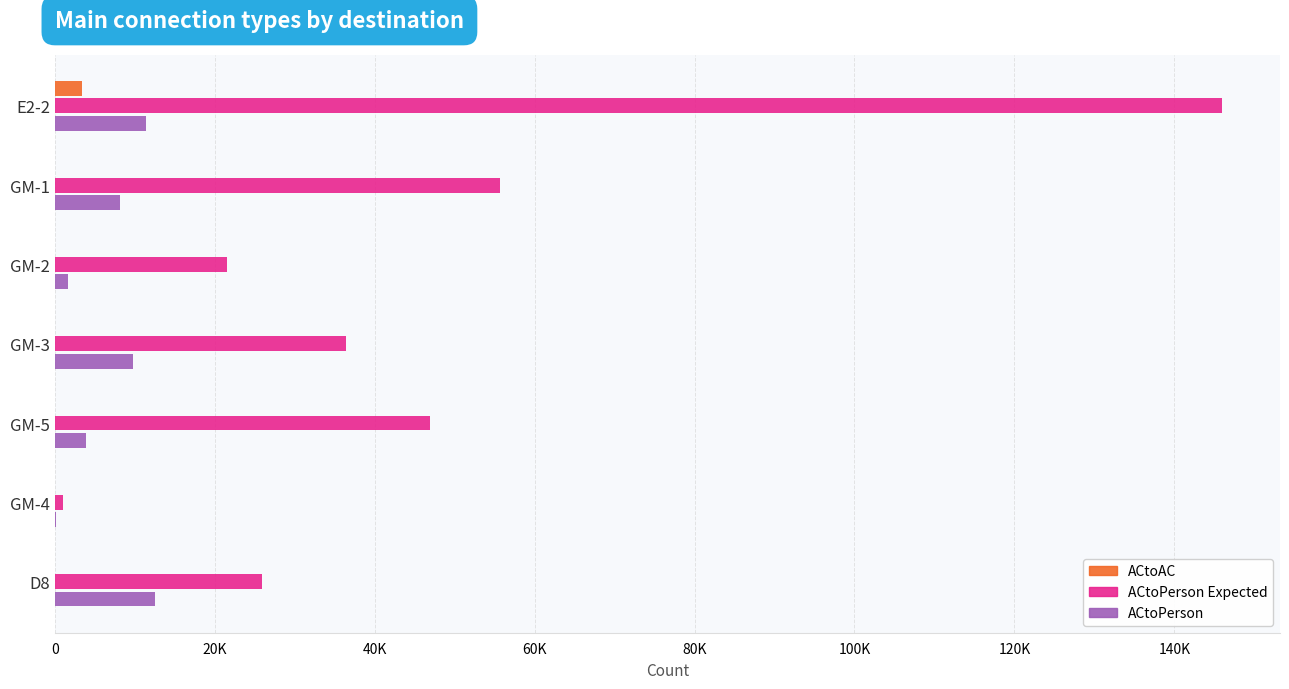

What are all the series names shown in the legend?

ACtoAC, ACtoPerson Expected, ACtoPerson